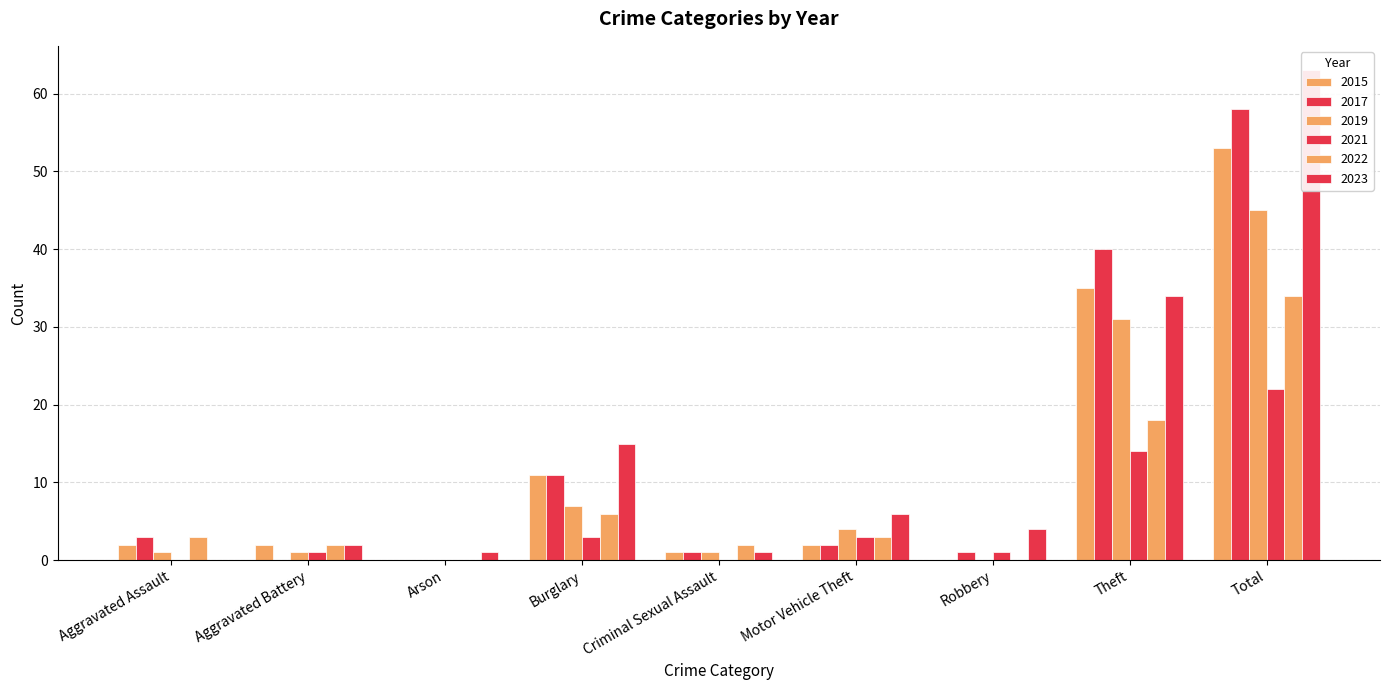

The 2017 series shows 0 at Criminal Sexual Assault. True or false?

False